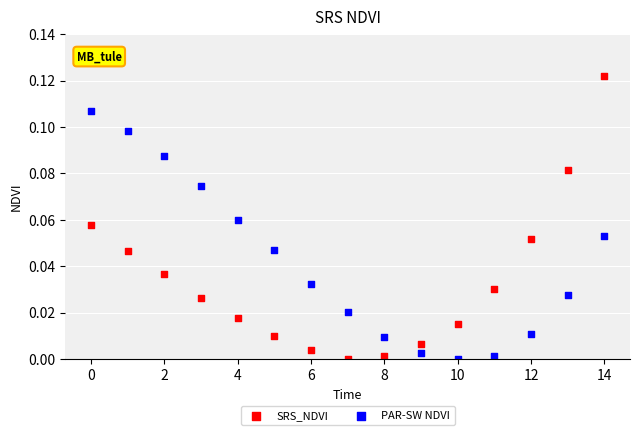

Which series contains the highest Y value?

SRS_NDVI